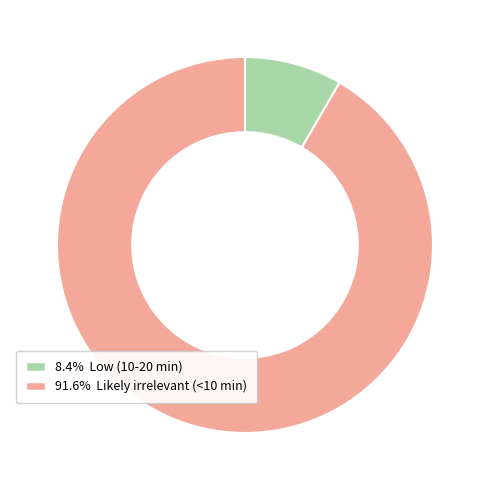

Is there any slice that represents more than half of the pie?

Yes